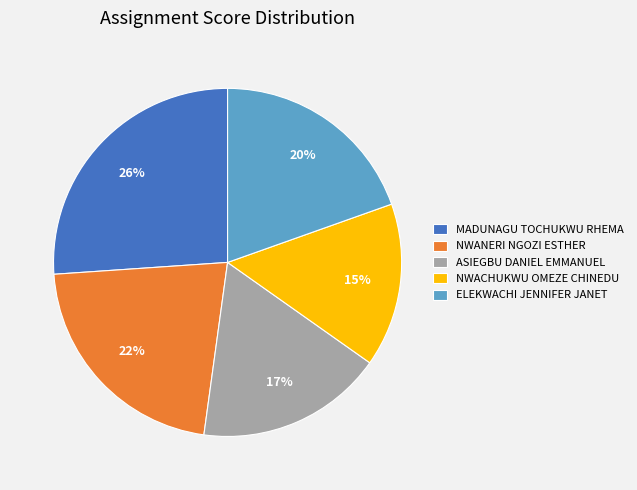

Do ELEKWACHI JENNIFER JANET and NWANERI NGOZI ESTHER together represent more than half of the pie?

No